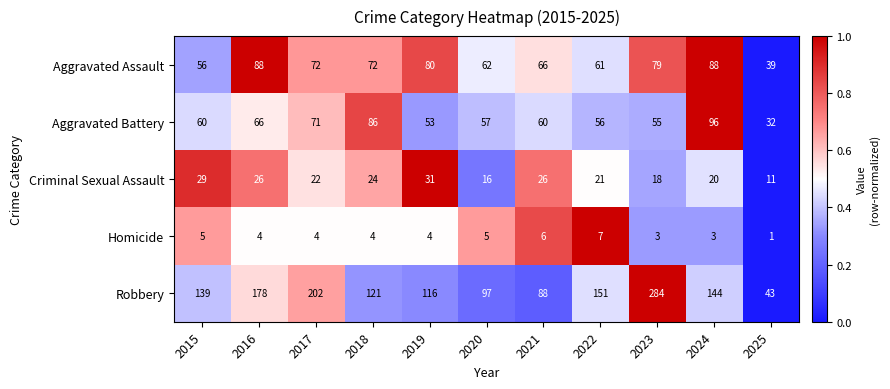

What is the sum of the Robbery values at 2015 and 2019?

255